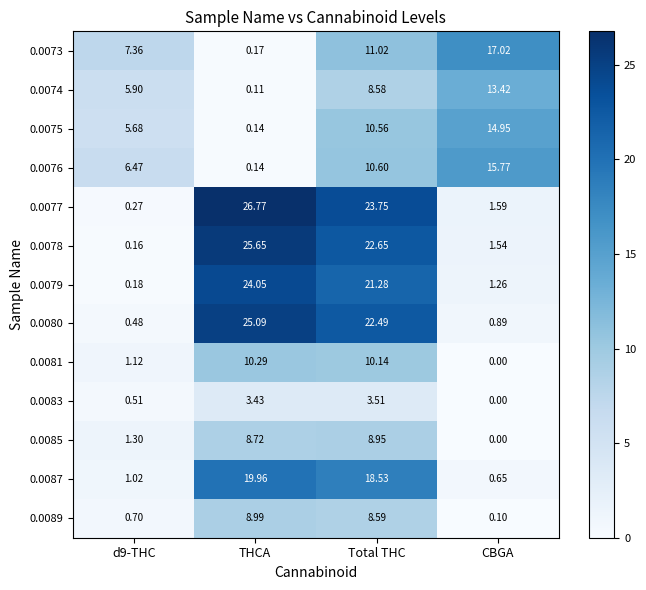

At which category does the chart reach its peak across all series?

THCA